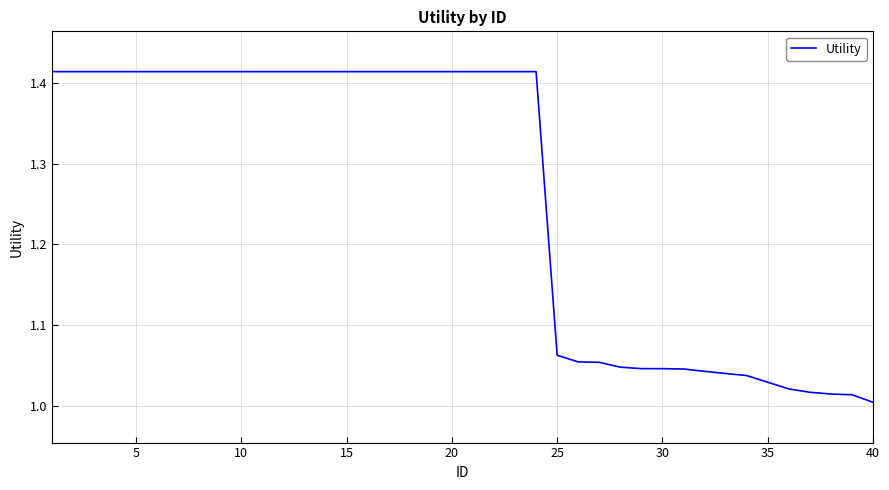

What is the difference between the maximum and minimum values?

0.4